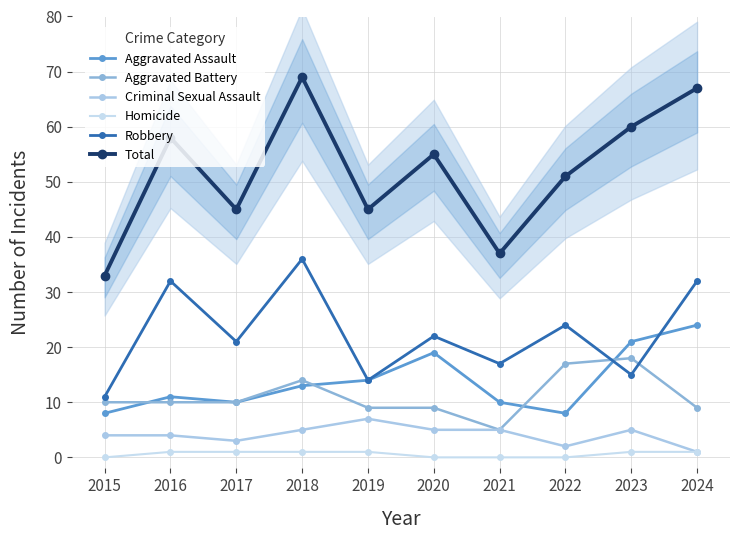

True or false: Robbery and Criminal Sexual Assault intersect in this chart.

False